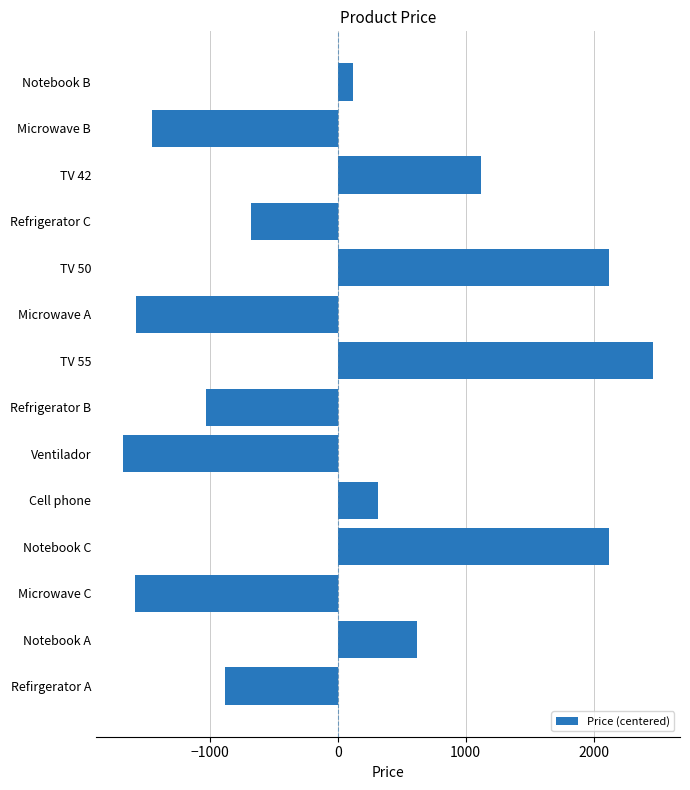

The value at TV 55 is 1281.6. True or false?

False